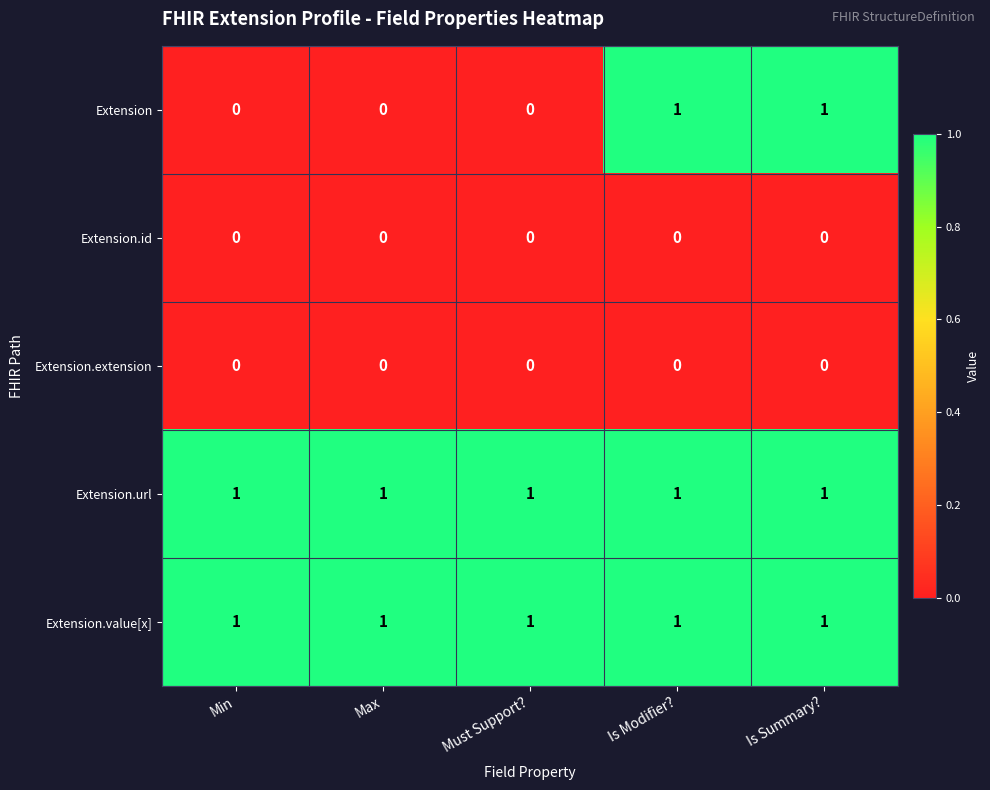

Which series has the largest range (max minus min)?

Extension